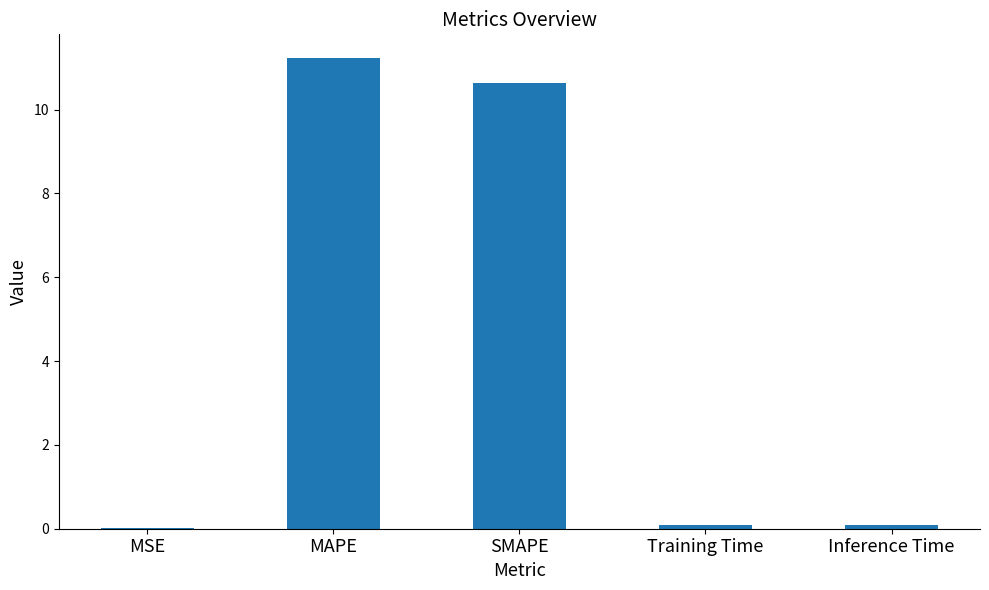

The chart shows a value of 17.9 at SMAPE. True or false?

False